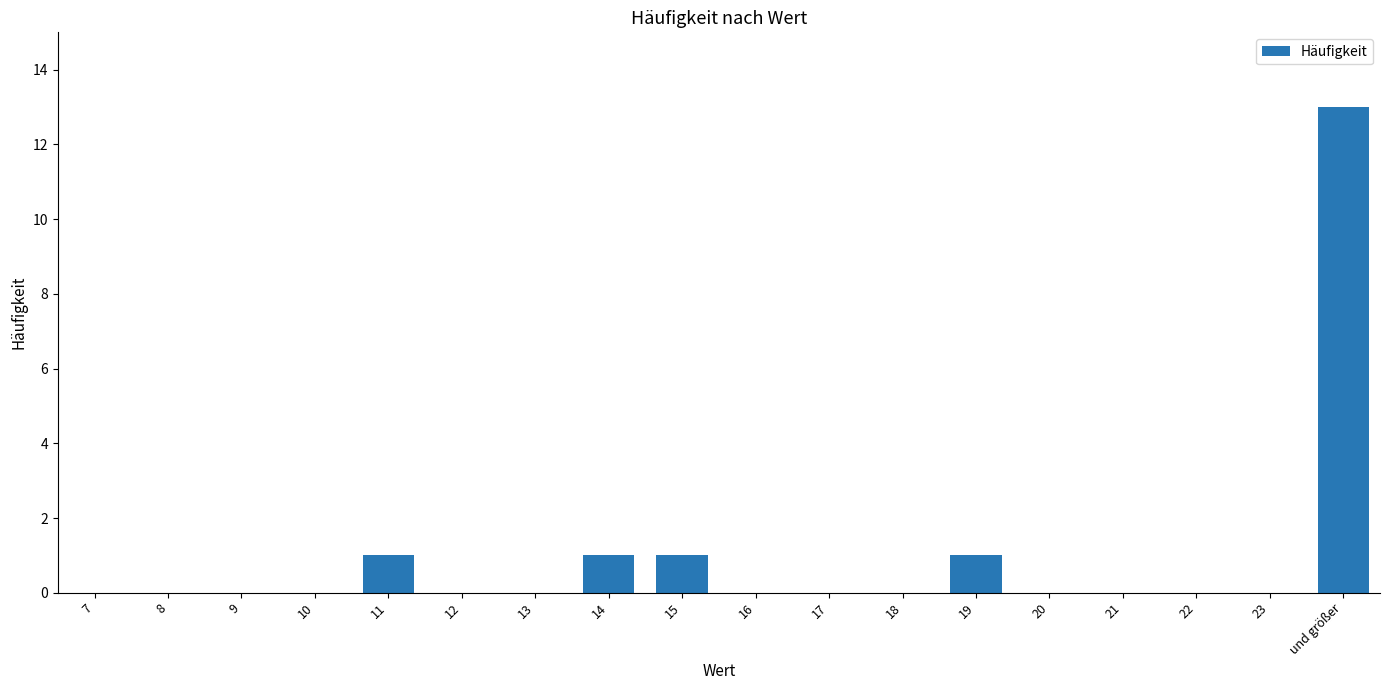

The chart shows a value of 0 at 13. True or false?

True